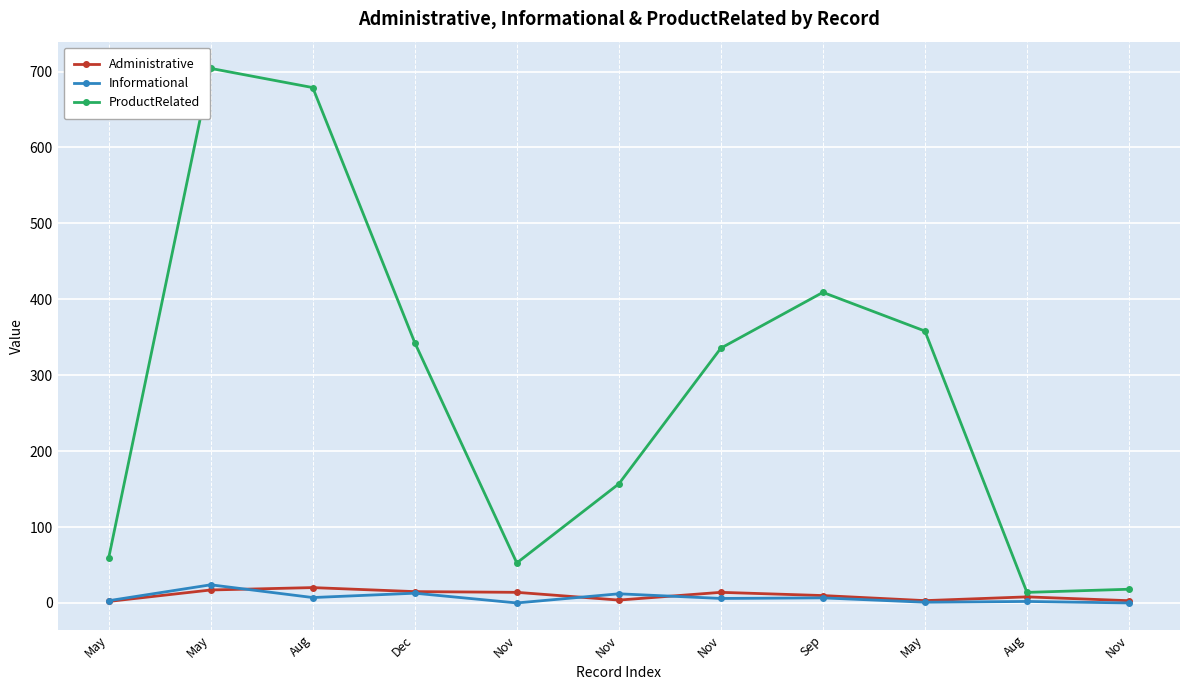

How many interior local valleys does the Informational series have?

4